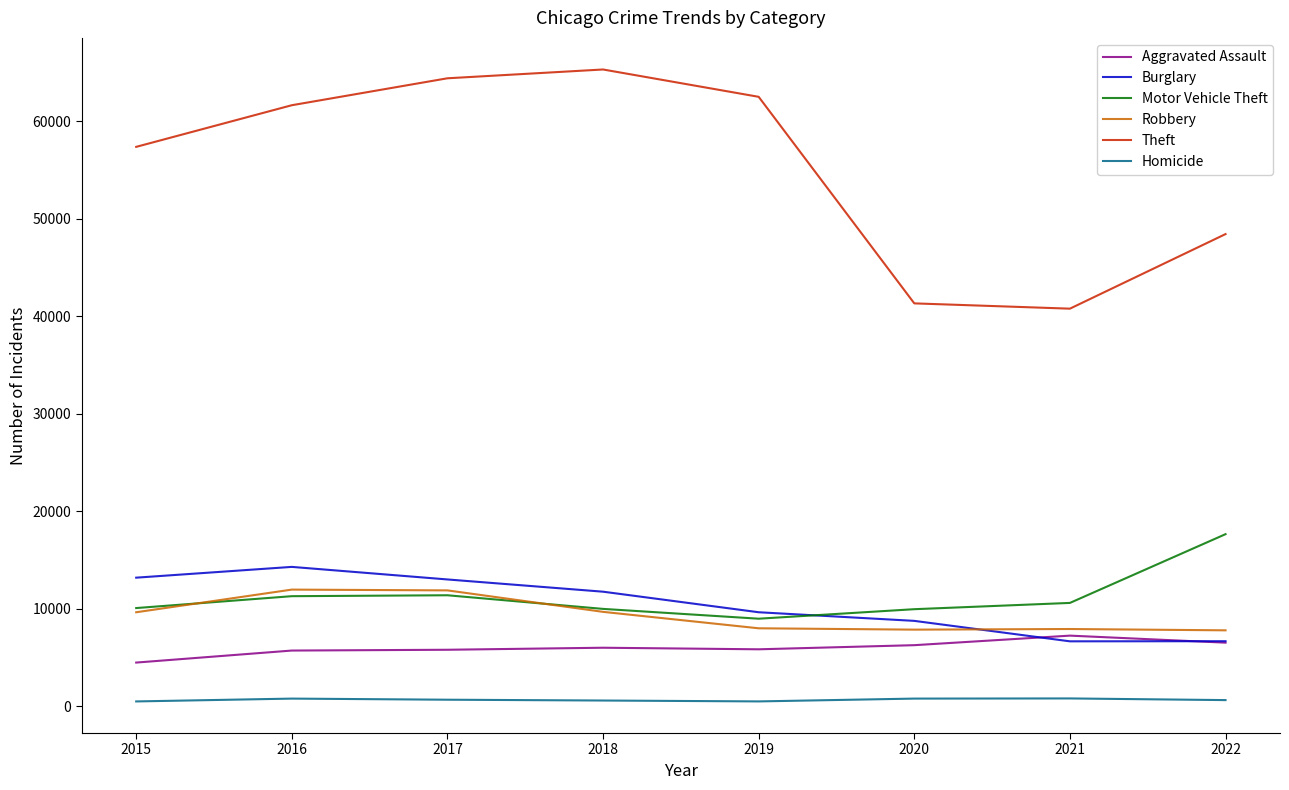

How many categories are shown in the chart?

8